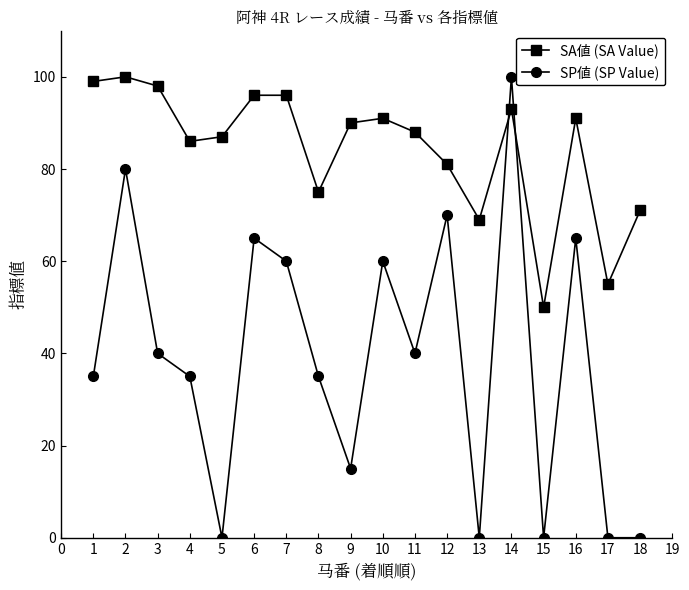

Does the chart display data point markers on the line(s)?

Yes